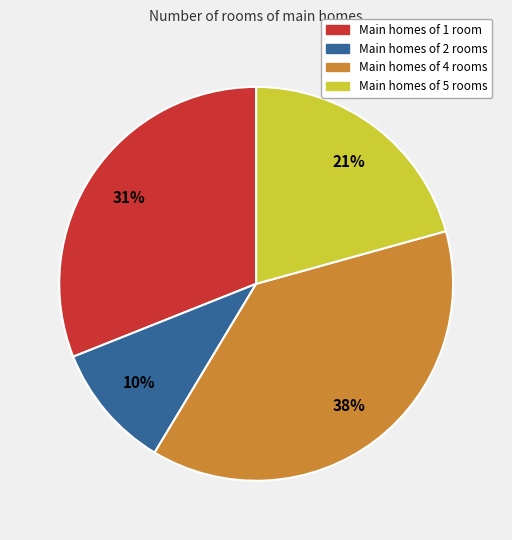

Is there a majority slice in this chart?

No